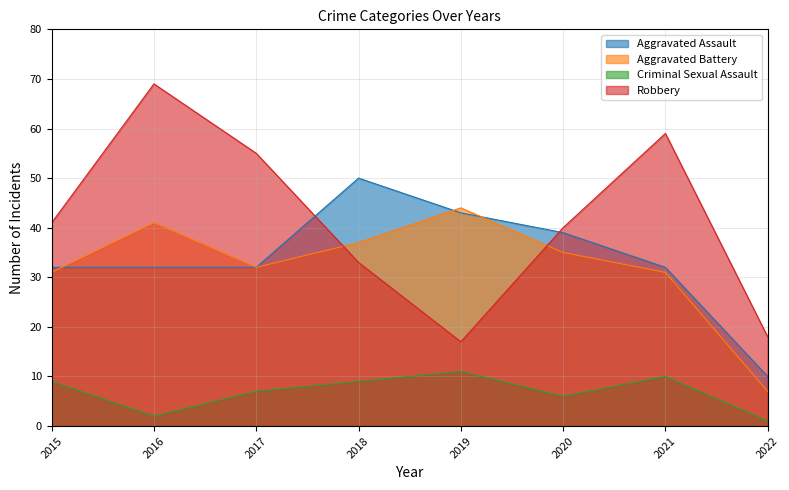

Reading right to left, what are all the values shown in this chart?

Aggravated Assault: 2022=10	2021=32	2020=39	2019=43	2018=50	2017=32	2016=32	2015=32
Aggravated Battery: 2022=7	2021=31	2020=35	2019=44	2018=37	2017=32	2016=41	2015=31
Criminal Sexual Assault: 2022=1	2021=10	2020=6	2019=11	2018=9	2017=7	2016=2	2015=9
Robbery: 2022=18	2021=59	2020=40	2019=17	2018=33	2017=55	2016=69	2015=41